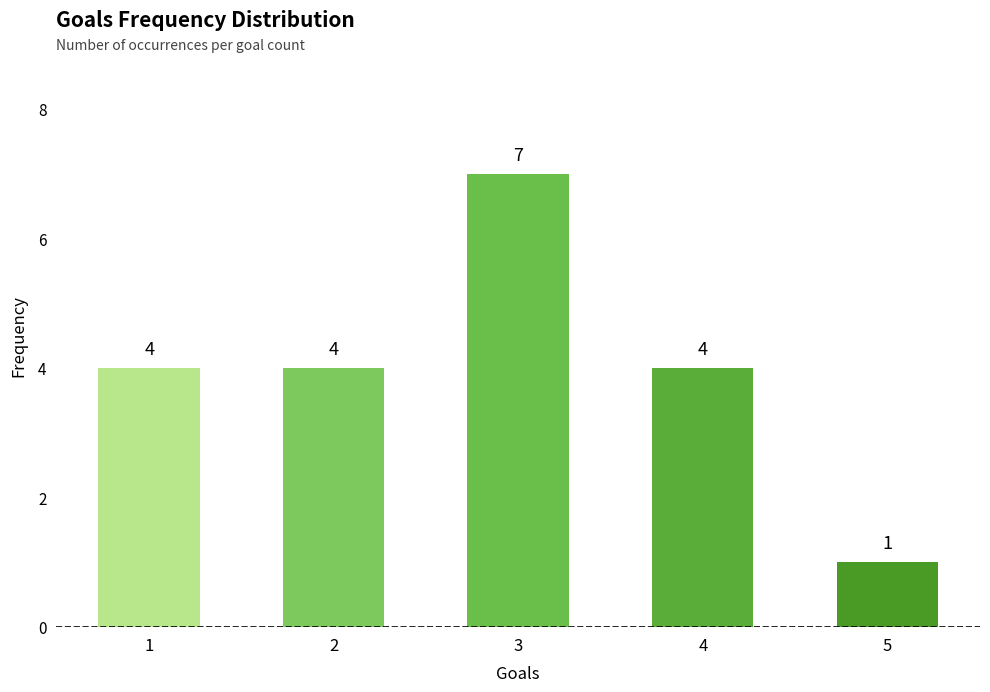

What is the approximate value at 4?

4